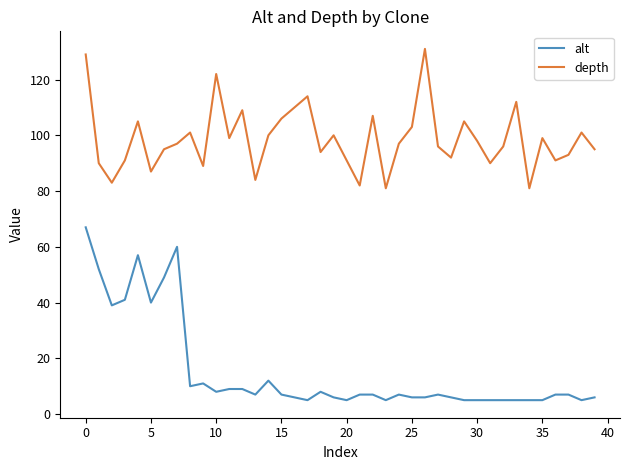

True or false: depth and alt intersect in this chart.

False